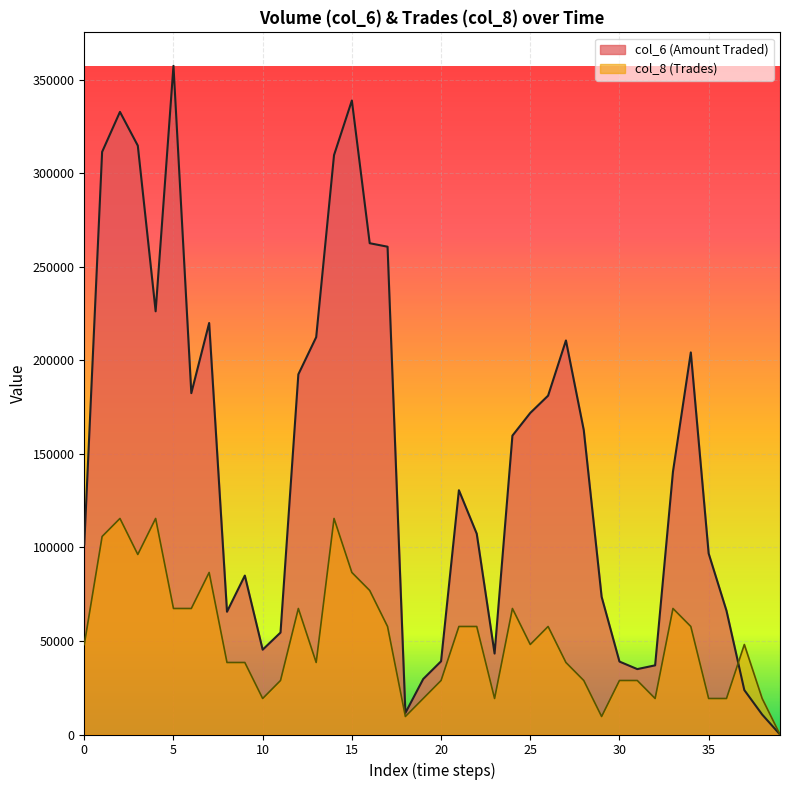

True or false: col_6 has a value of 0.0 at 39.

True